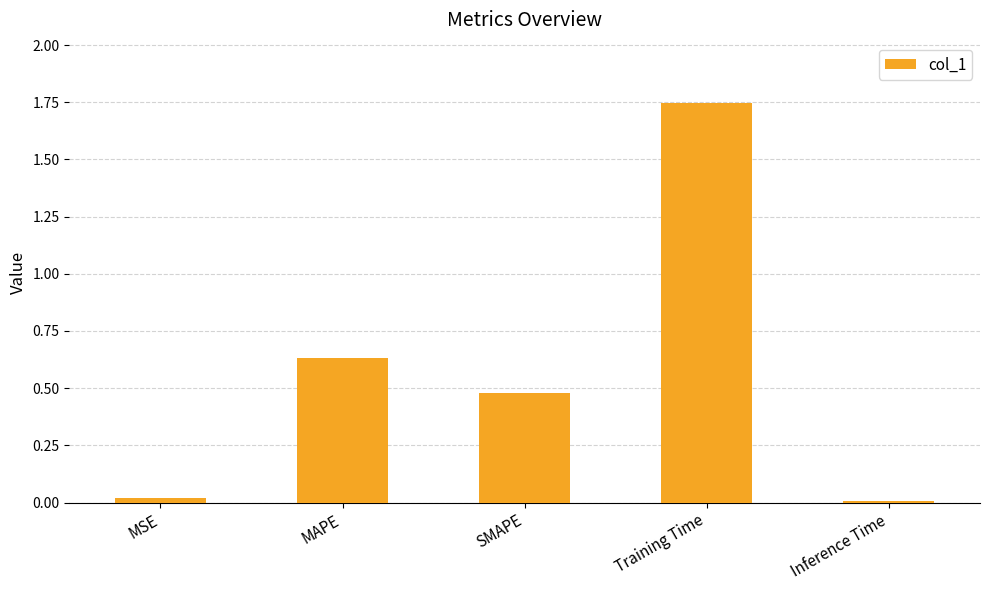

What is the label of the 1st bar from the left?

MSE